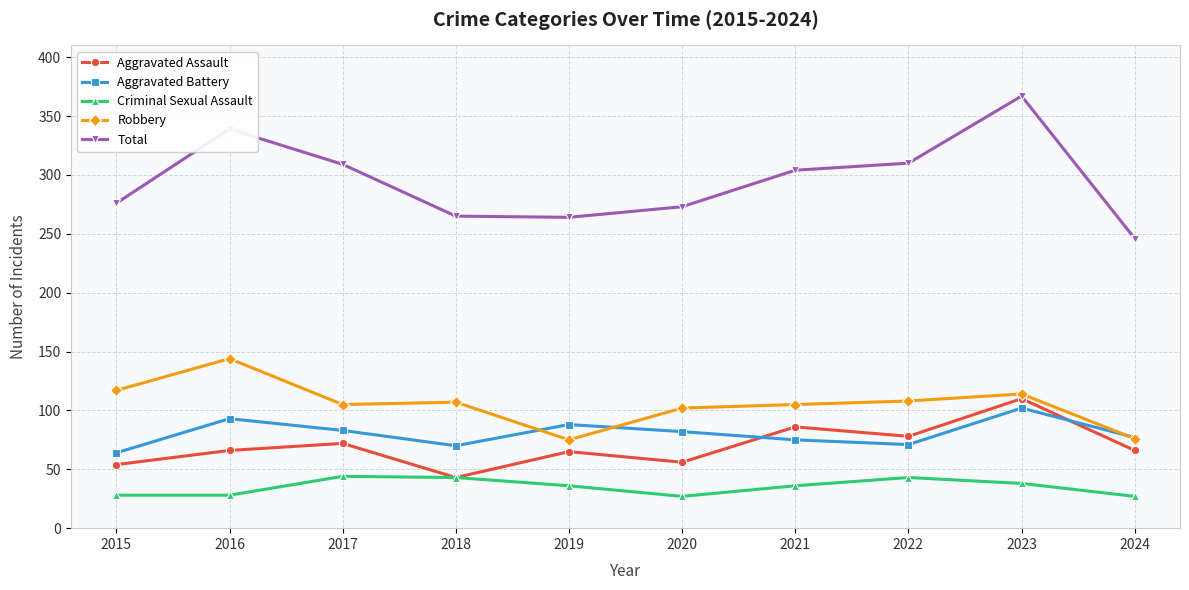

Which series has the largest total across all categories?

Total